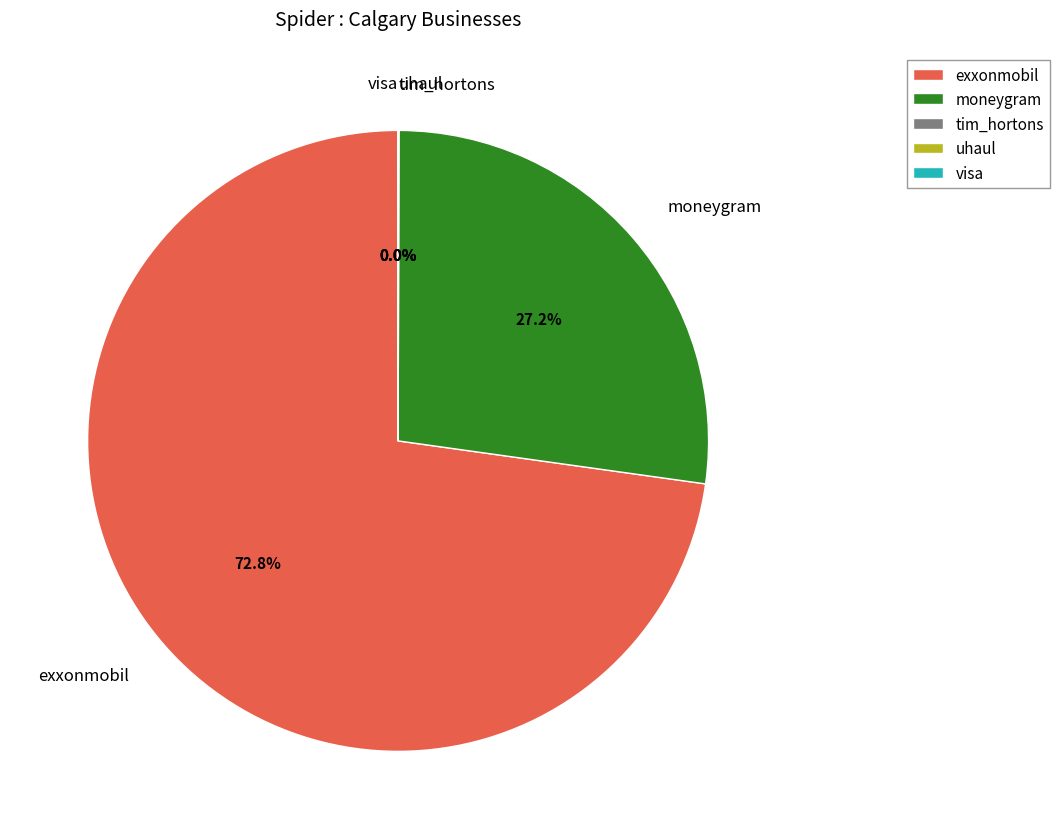

Does tim_hortons represent more than half of the total?

No